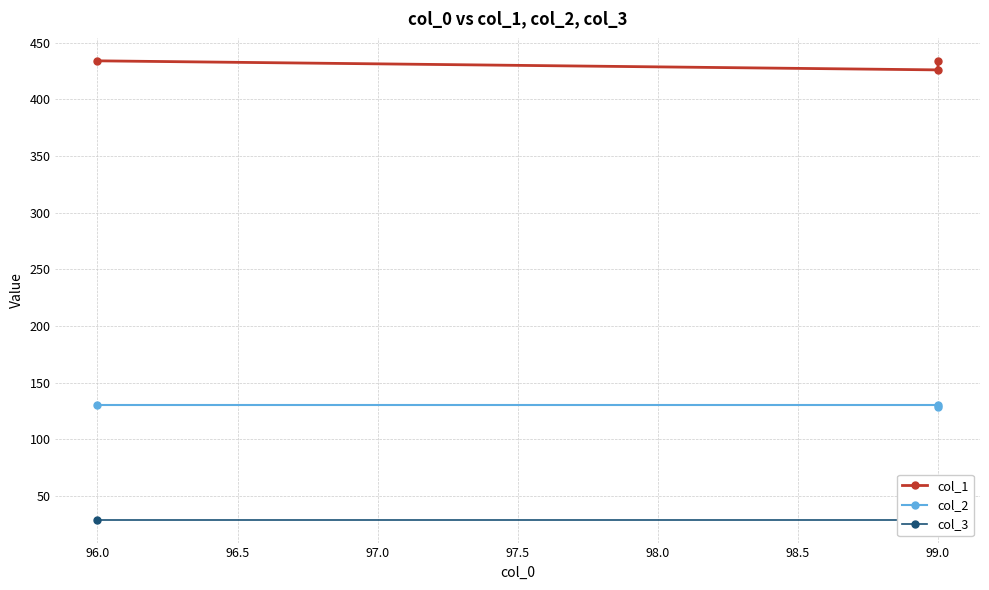

True or false: col_2 has a value of 190 at 99.0.

False